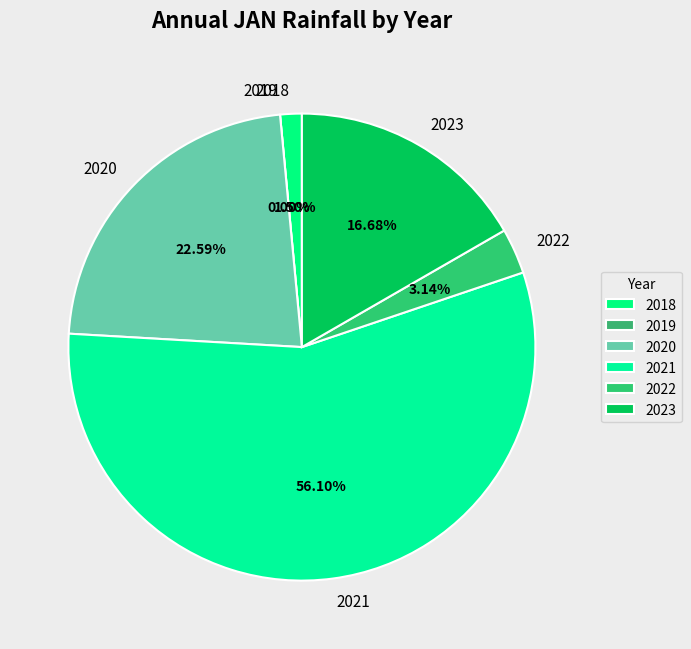

How many slices are in this pie chart?

6